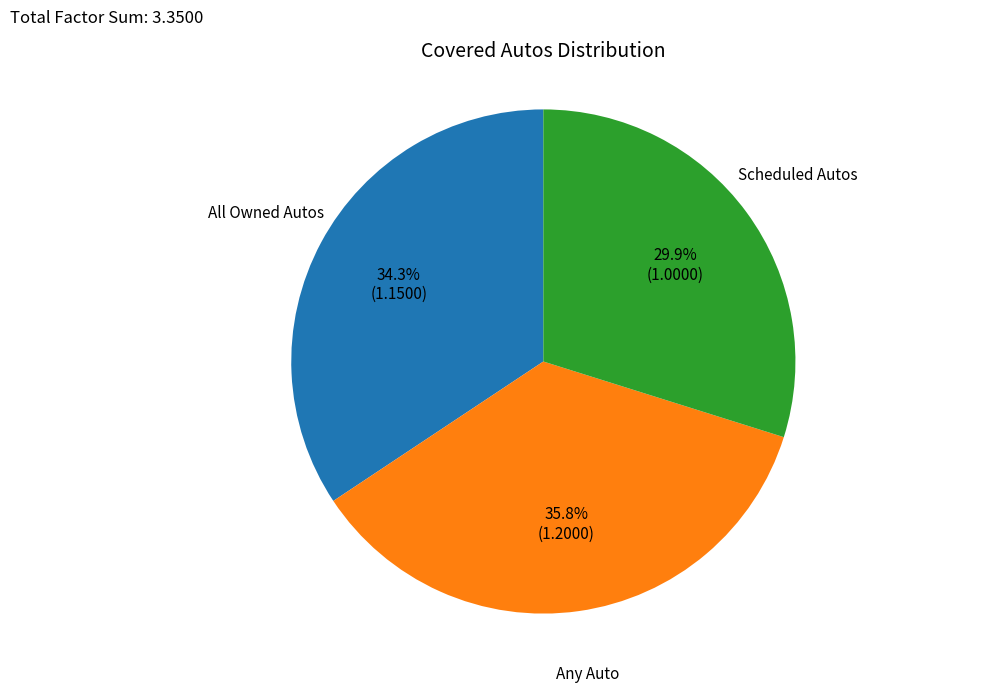

Approximately how many times larger is the value at Scheduled Autos compared to All Owned Autos?

0.9